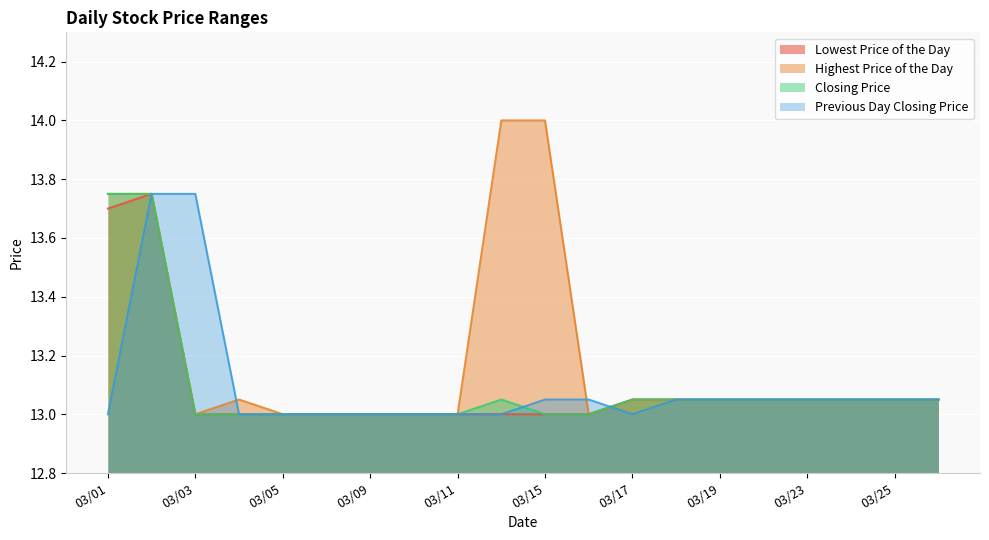

Does the chart display data point markers on the line(s)?

No